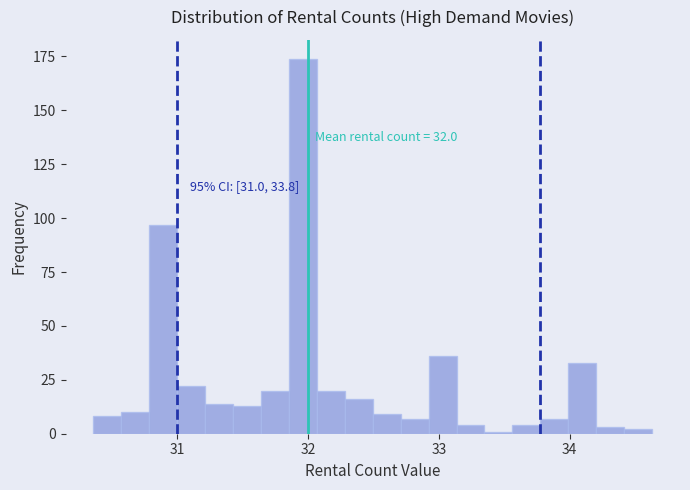

Read against the x-axis, roughly where is the centre of the tallest bar?

32.0